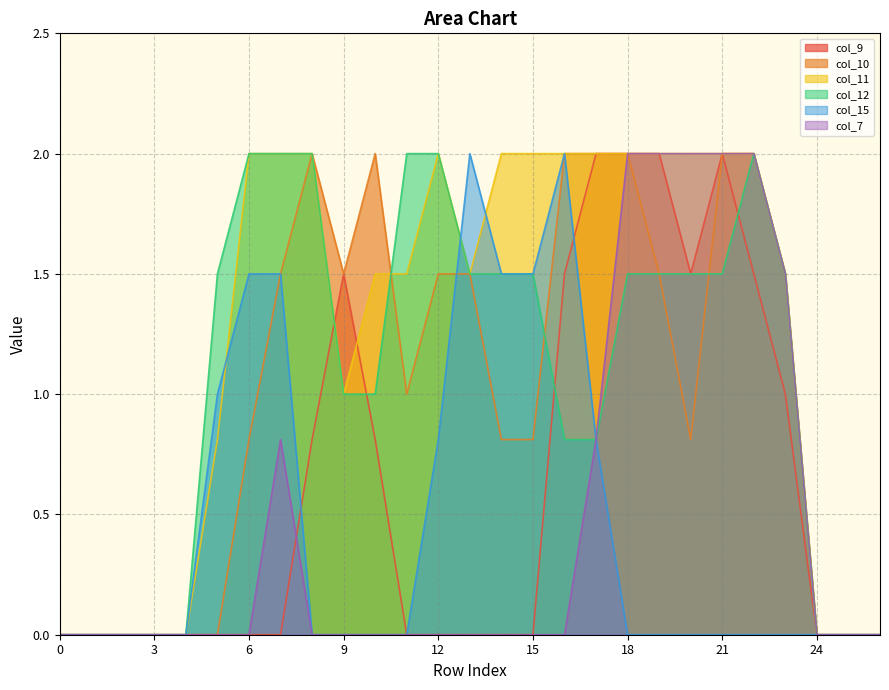

What is the sum of all col_11 values?

33.8